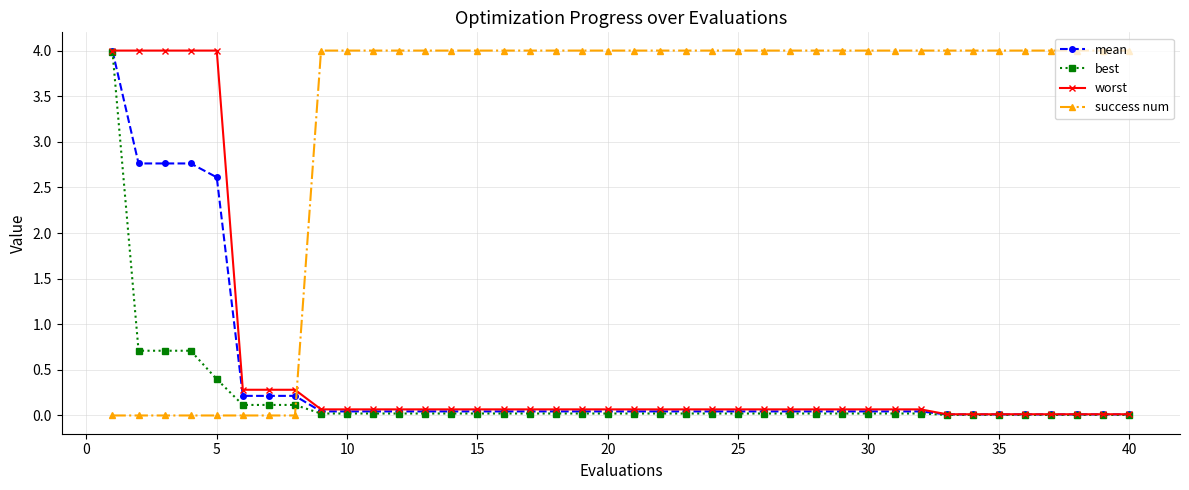

Which series has the largest total across all categories?

success num